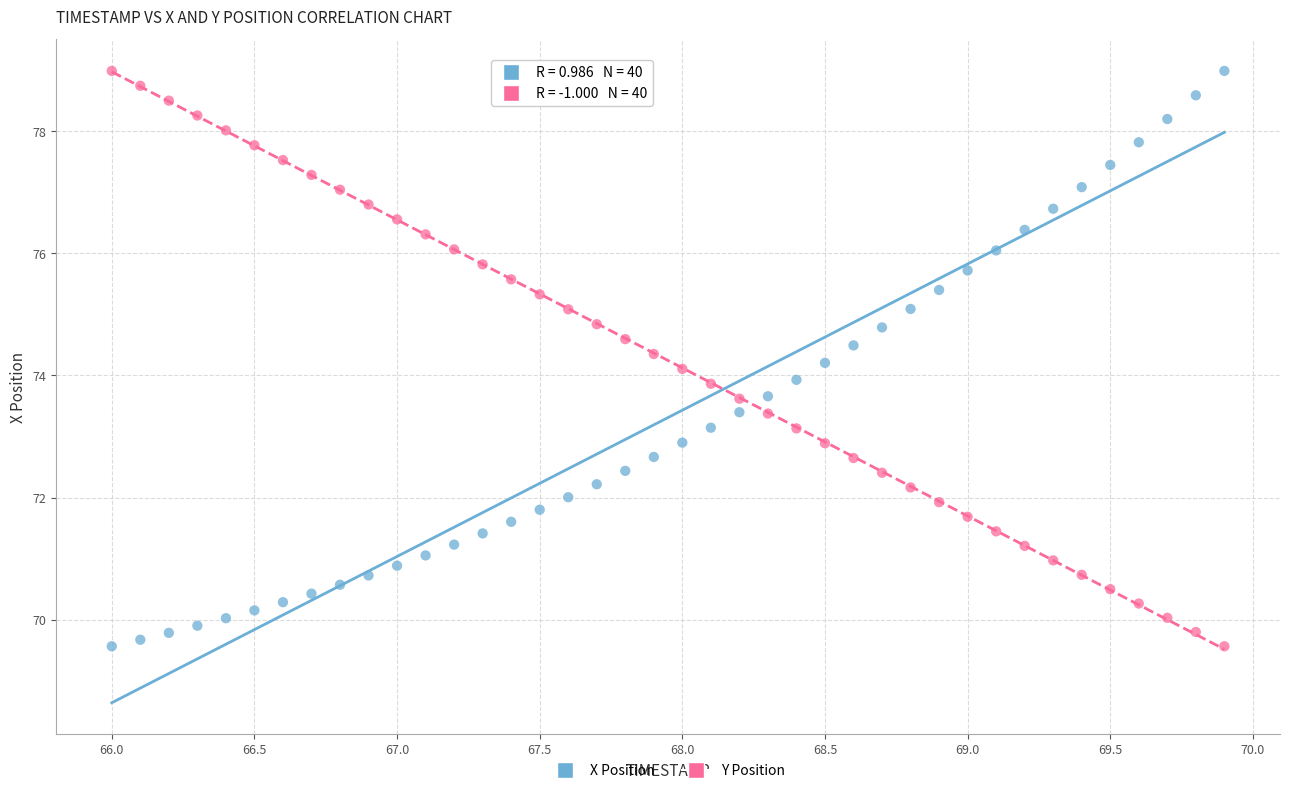

Across all data points, what is the range of Y values (max minus min)?

9.4